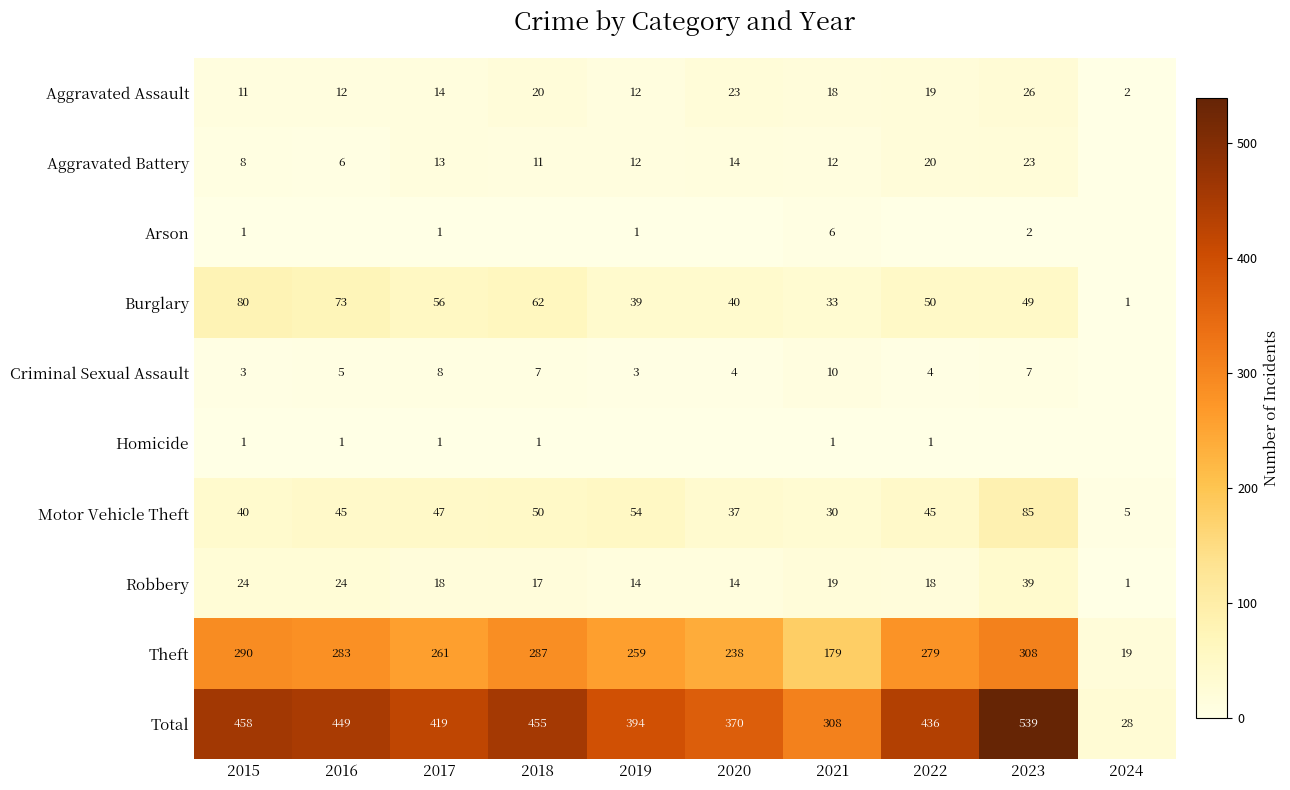

What is the approximate value of Theft at 2021?

179